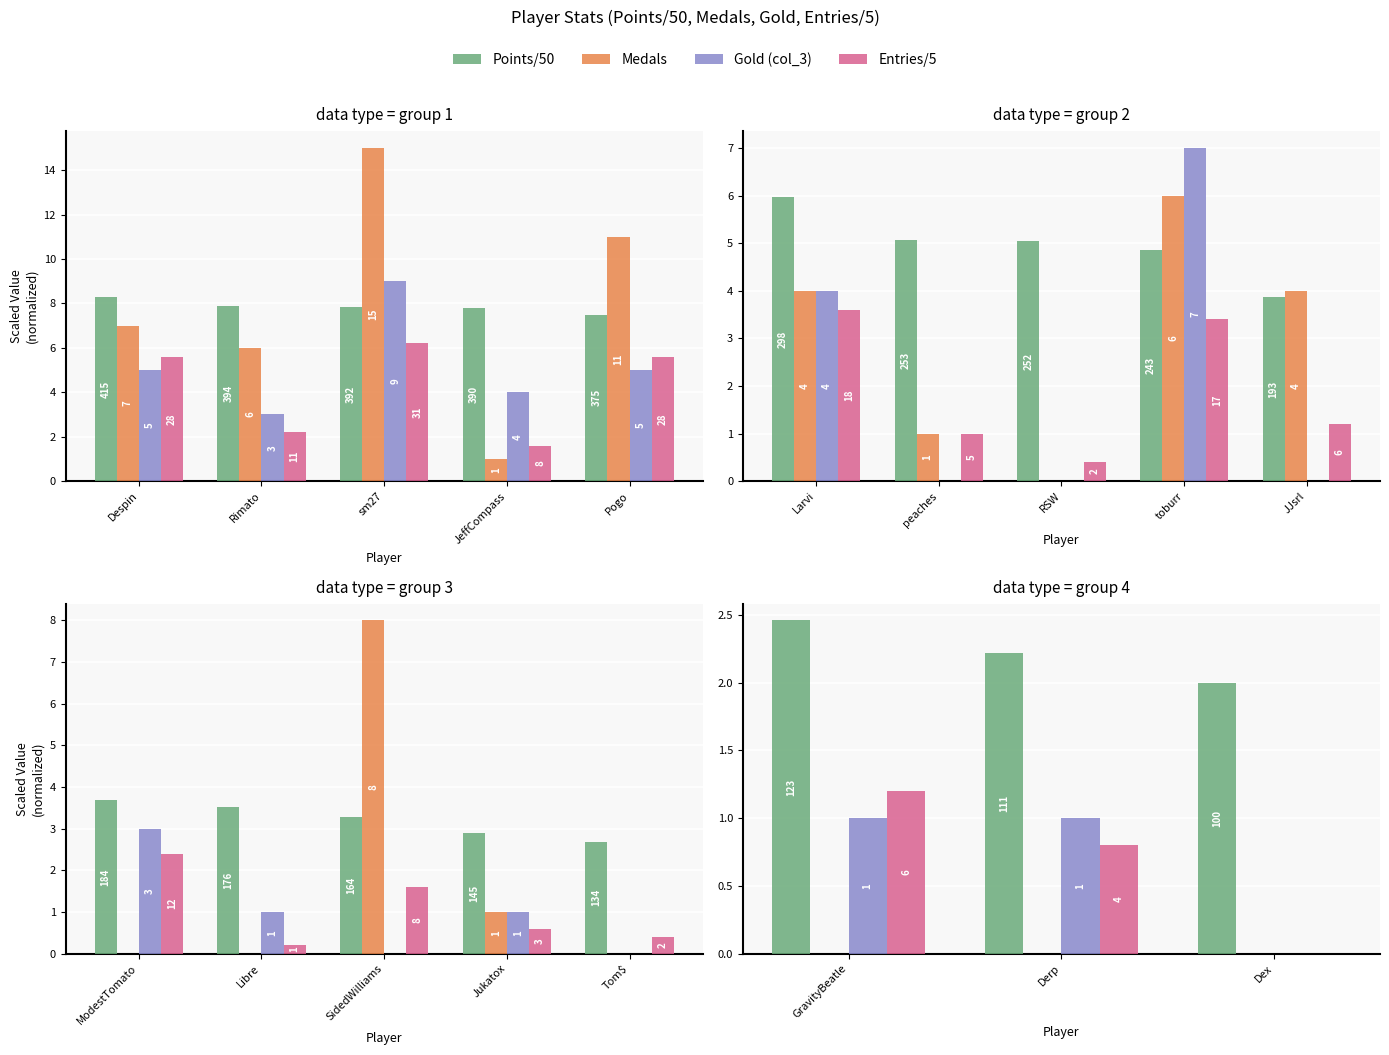

What are all the series names shown in the legend?

Points/50, Medals, Gold (col_3), Entries/5